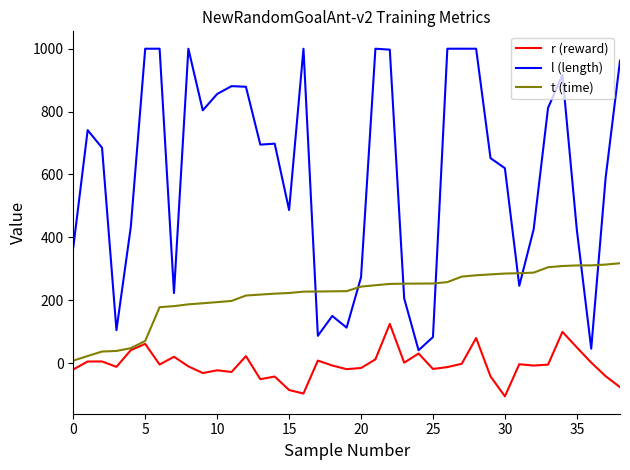

Which series has the widest spread of values?

l (length)